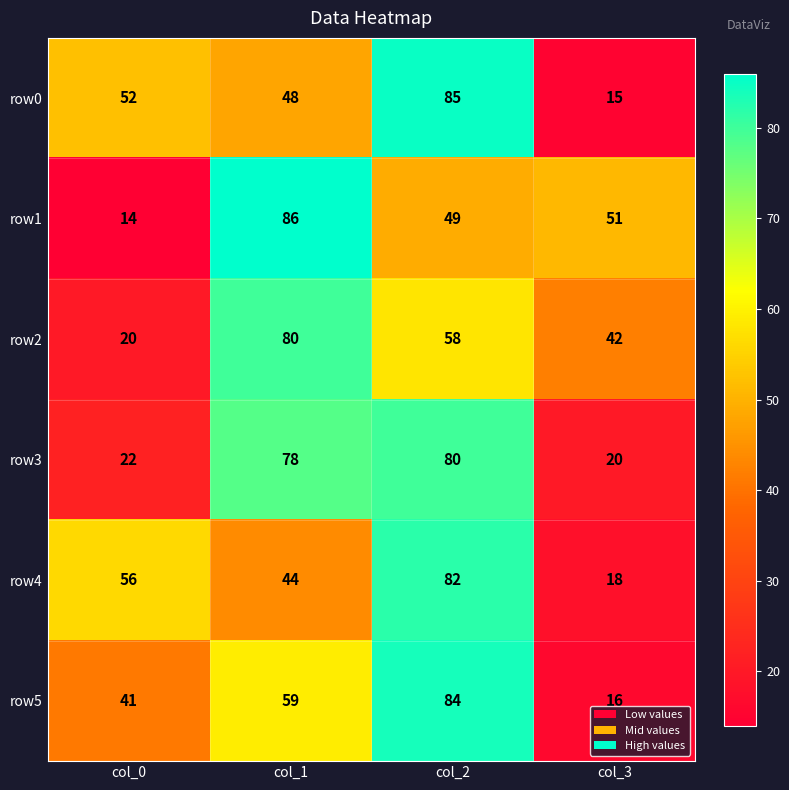

What is the sum of the row0 values at col_2 and col_1?

133